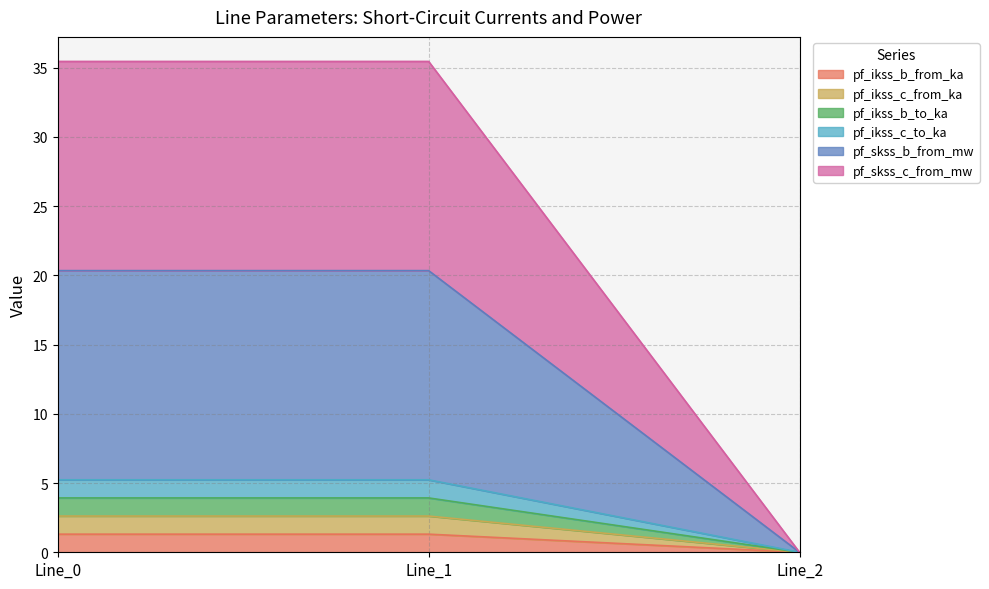

Count the number of categories in the chart.

3